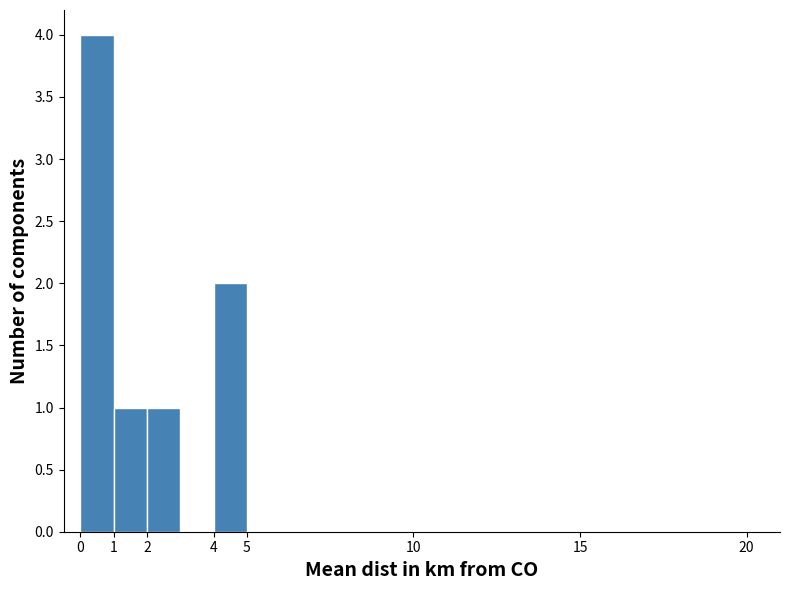

Reading left to right, transcribe this chart: for each bar, give the range it covers on the x-axis and its height. The values are not printed on the chart, so give them approximately, as read against the axis.

0 to 1: 4
1 to 2: 1
2 to 3: 1
3 to 4: 0
4 to 5: 2
5 to 6: 0
6 to 7: 0
7 to 8: 0
8 to 9: 0
9 to 10: 0
10 to 11: 0
11 to 12: 0
12 to 13: 0
13 to 14: 0
14 to 15: 0
15 to 16: 0
16 to 17: 0
17 to 18: 0
18 to 19: 0
19 to 20: 0
20 to 21: 0